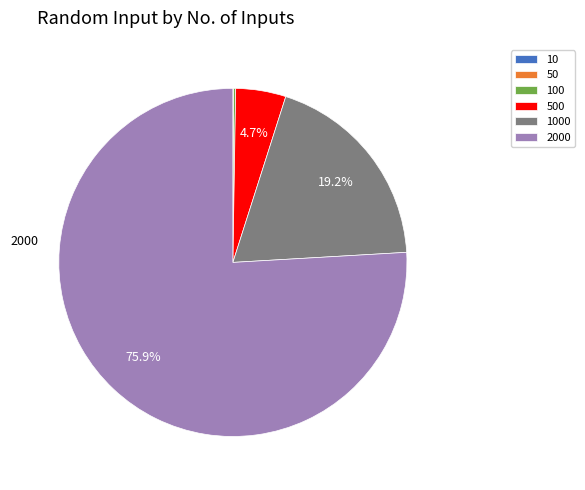

Does 2000 represent more than half of the total?

Yes